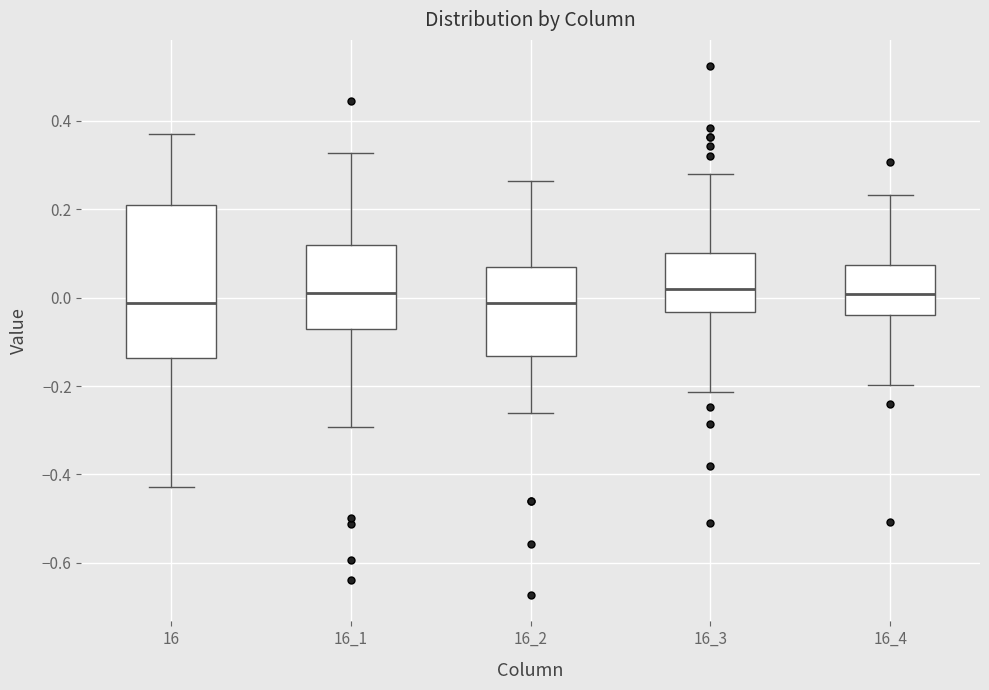

Reading left to right, read every box against the y-axis: the position of its median line, the range the box covers, and the ends of its whiskers. The values are not printed on the chart, so give them approximately, as read against the axis.

16: median -0.02, box -0.14 to 0.20, whiskers -0.42 to 0.36
16_1: median 0.02, box -0.08 to 0.12, whiskers -0.30 to 0.32
16_2: median -0.02, box -0.14 to 0.08, whiskers -0.26 to 0.26
16_3: median 0.02, box -0.04 to 0.10, whiskers -0.22 to 0.28
16_4: median 0.00, box -0.04 to 0.08, whiskers -0.20 to 0.24